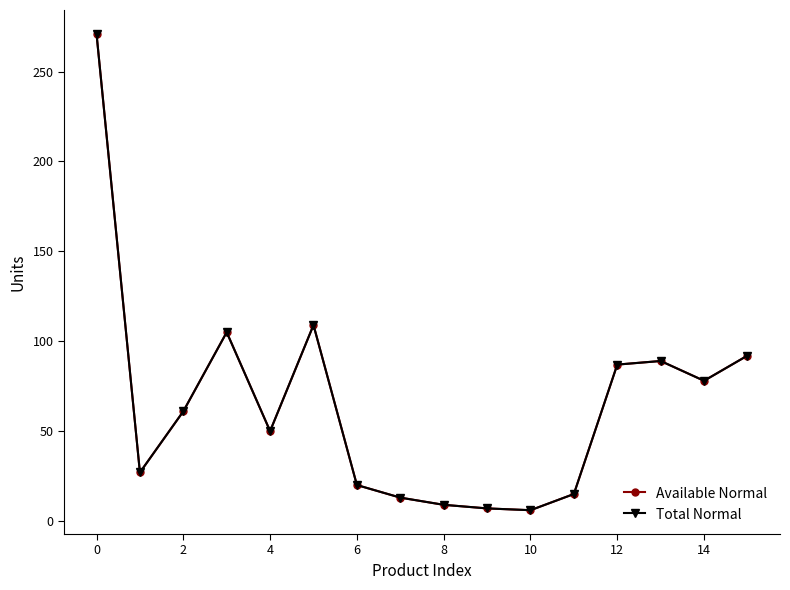

At how many categories does at least one series exceed 70?

7